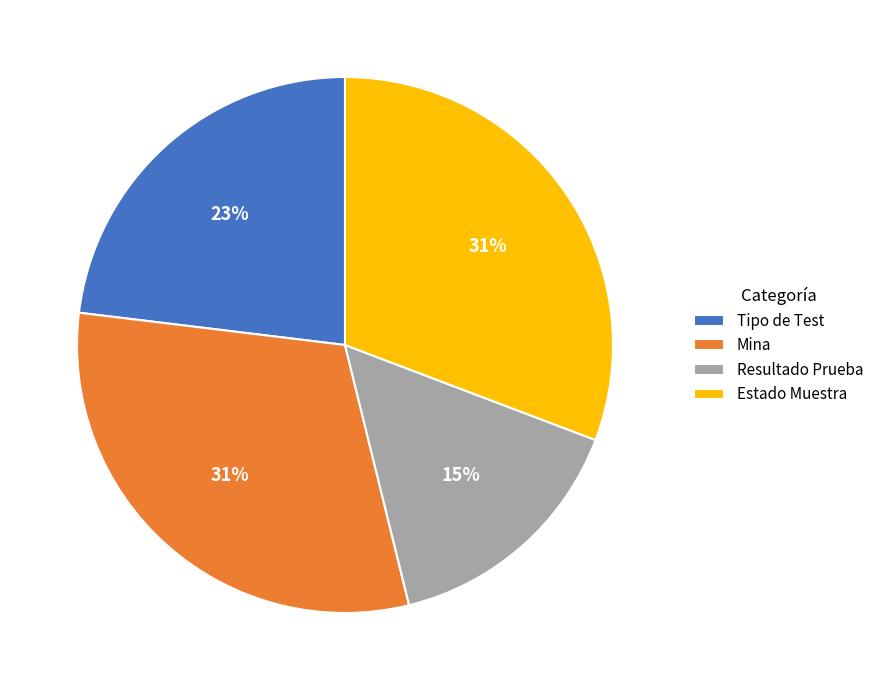

How many slices are in this pie chart?

4